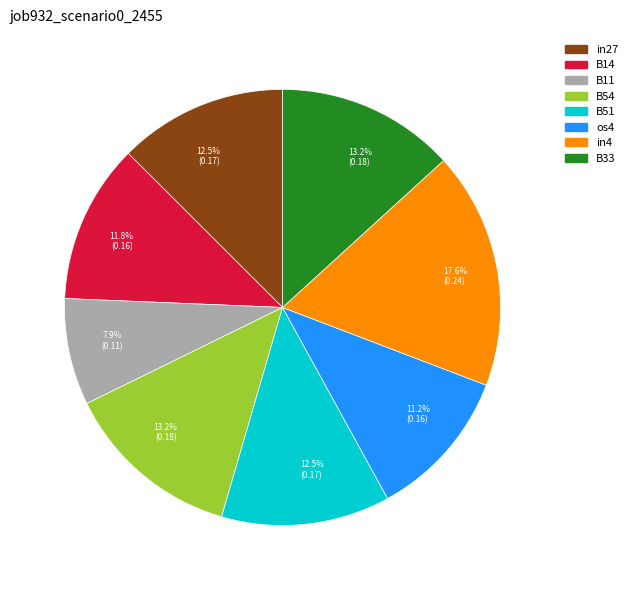

Between in27 and B54, which is larger?

B54